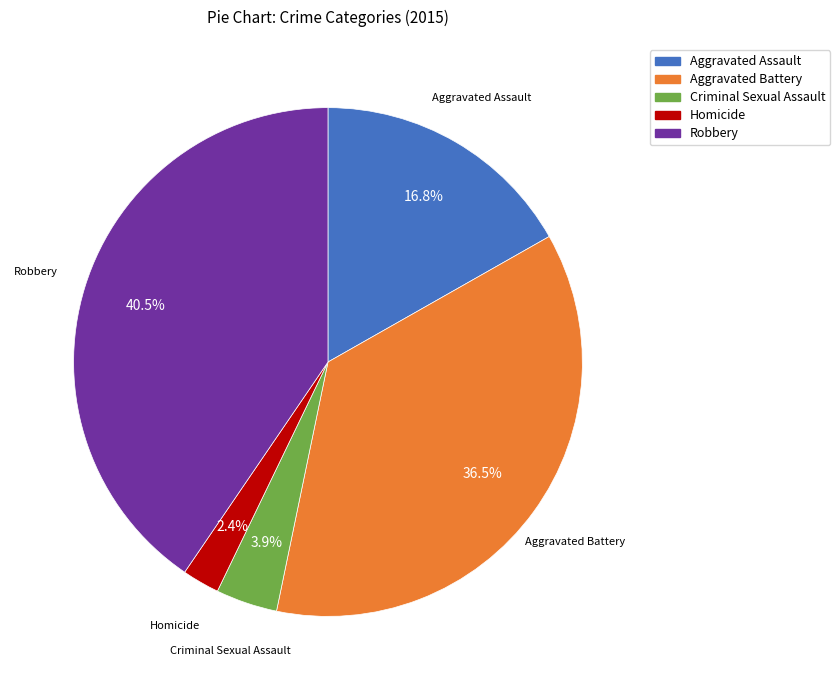

To the nearest percent, what is the difference between the largest and smallest slice percentages?

38%